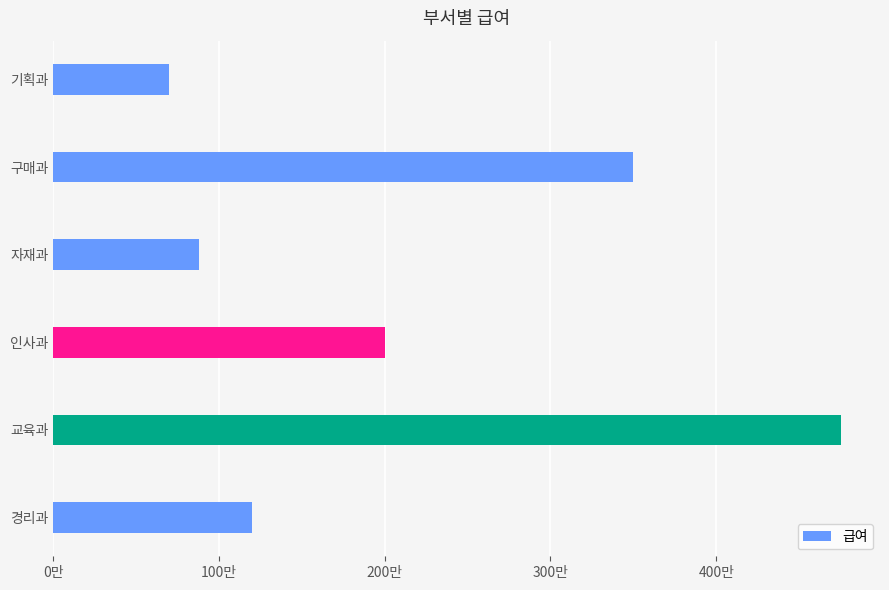

At which label is the value closest to 2725000?

인사과